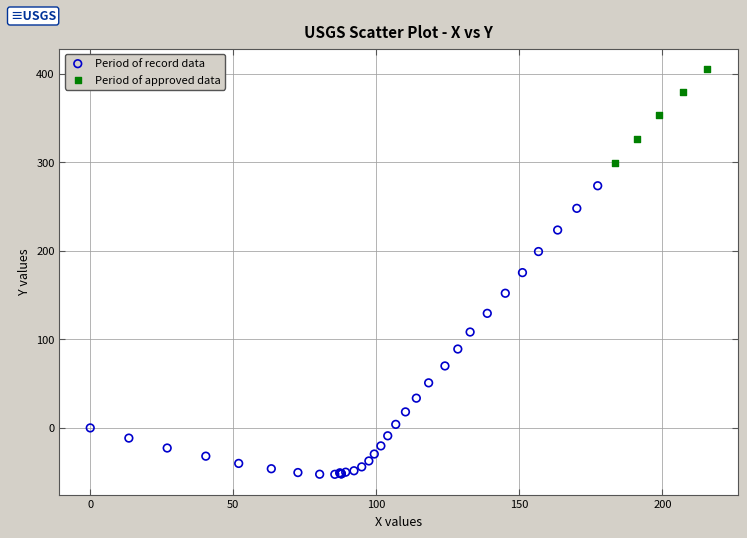

What are all the series names shown in the legend?

Period of record data, Period of approved data